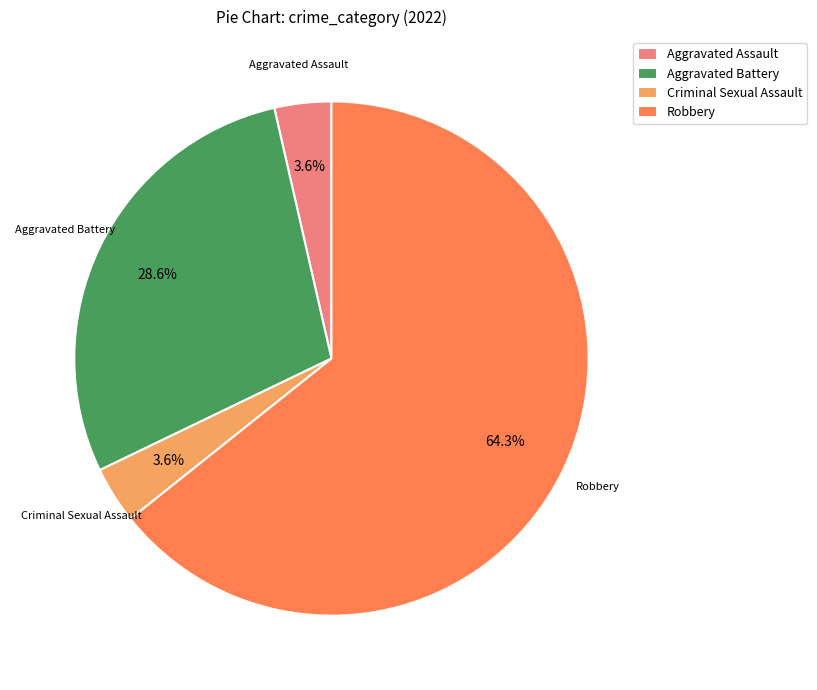

What portion of the pie excludes Aggravated Assault?

96.4%